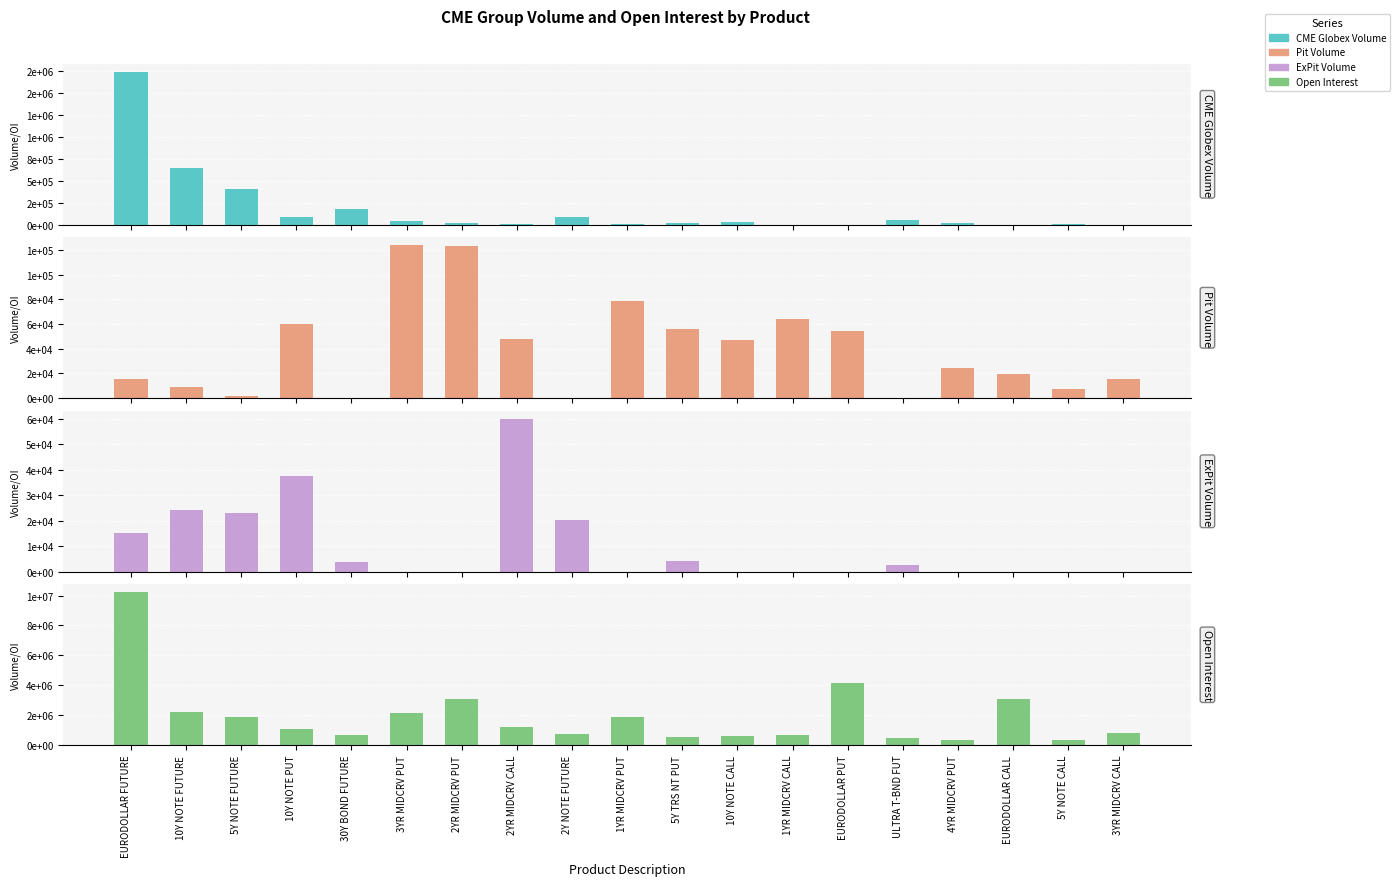

How many series are shown in this chart?

4